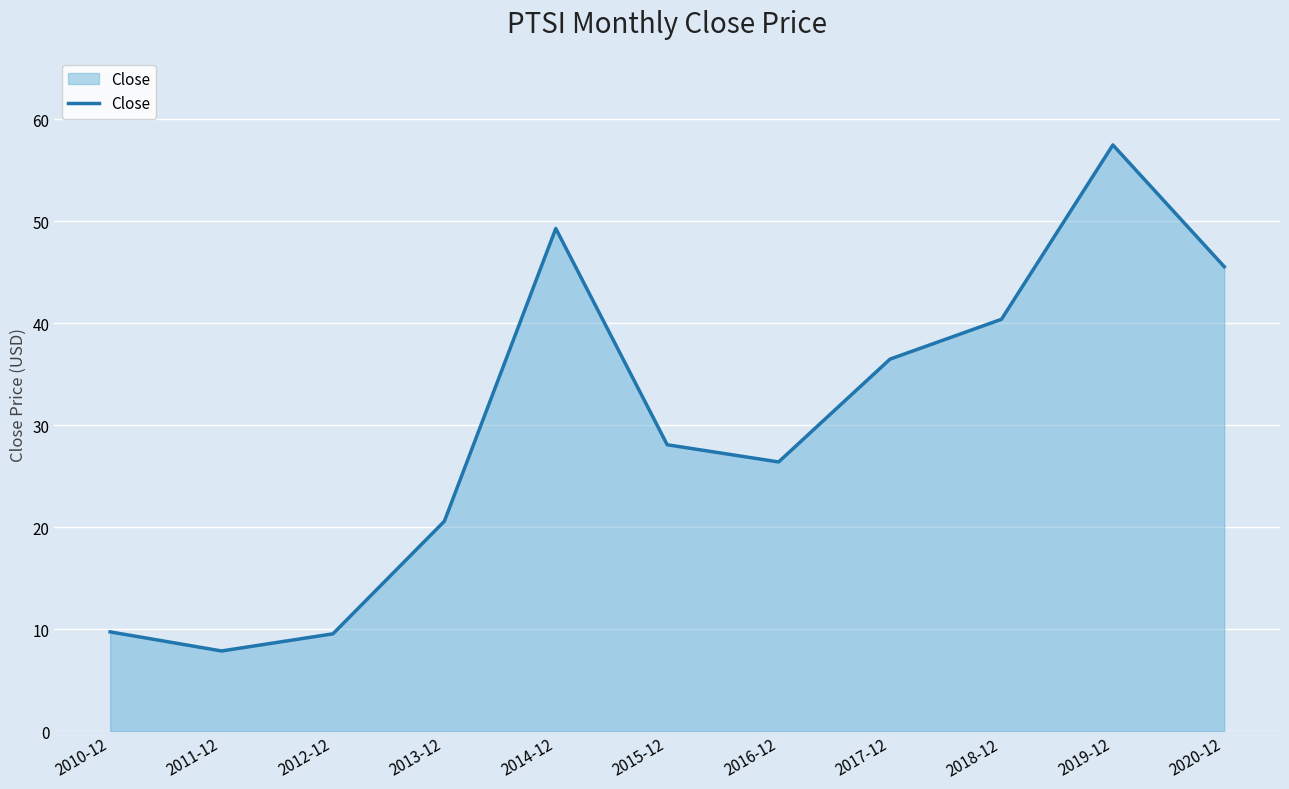

Between 2014-12 and 2010-12, which is larger?

2014-12